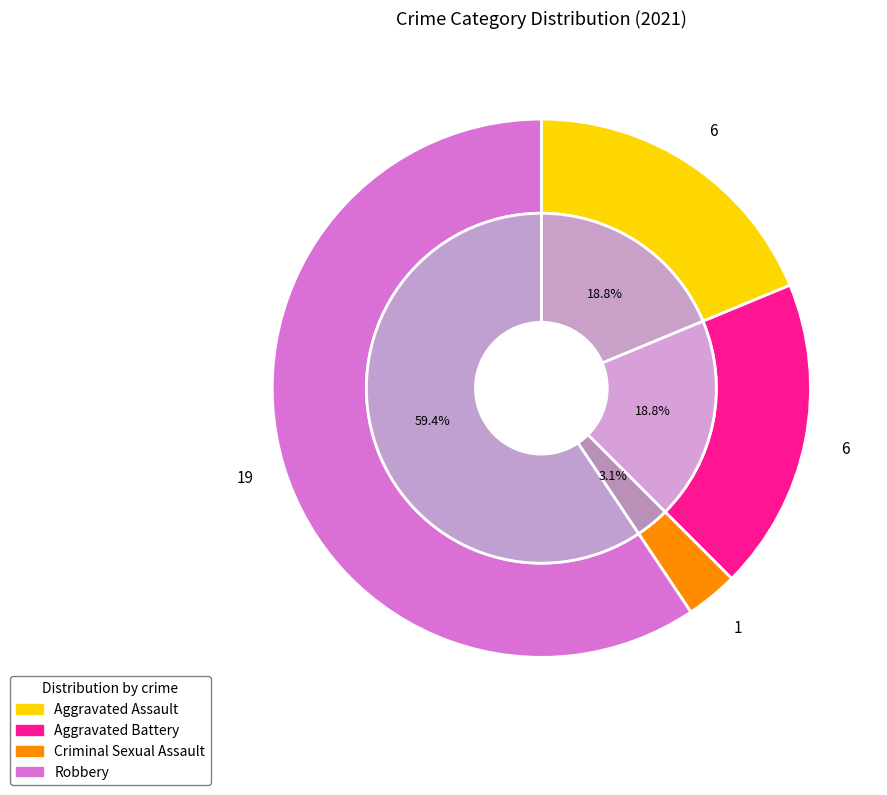

Rank the categories by value from lowest to highest.

Criminal Sexual Assault, Aggravated Assault, Aggravated Battery, Robbery